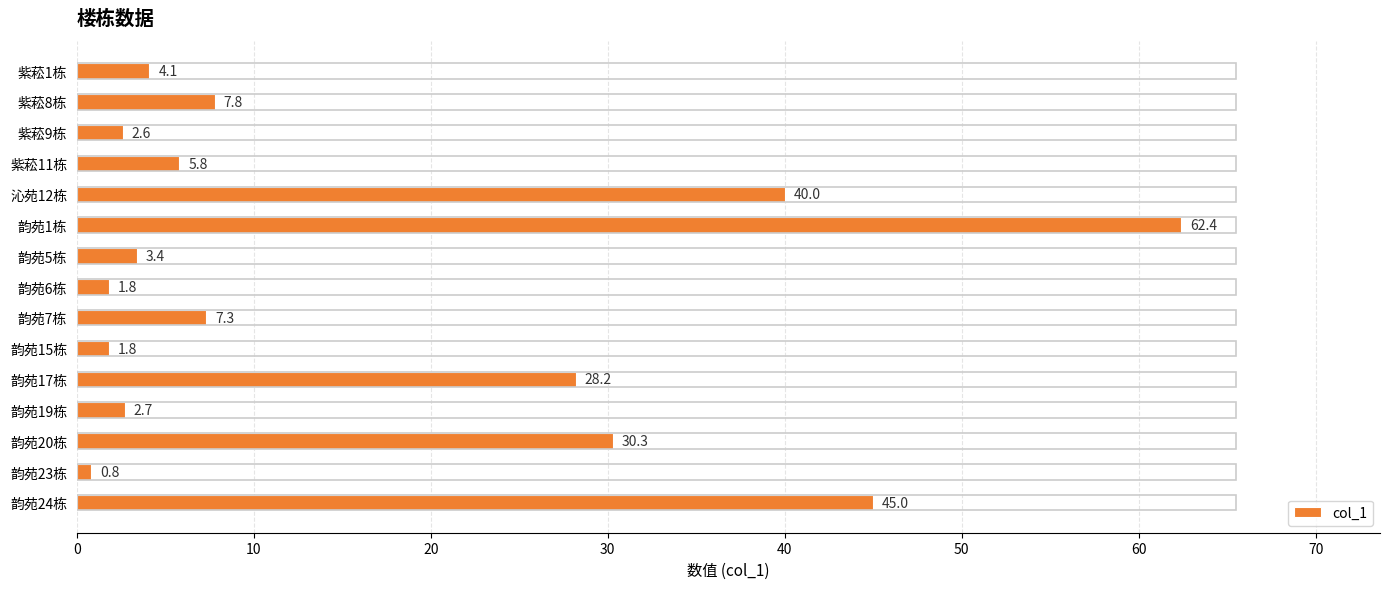

At which label is the value closest to 31?

韵苑20栋